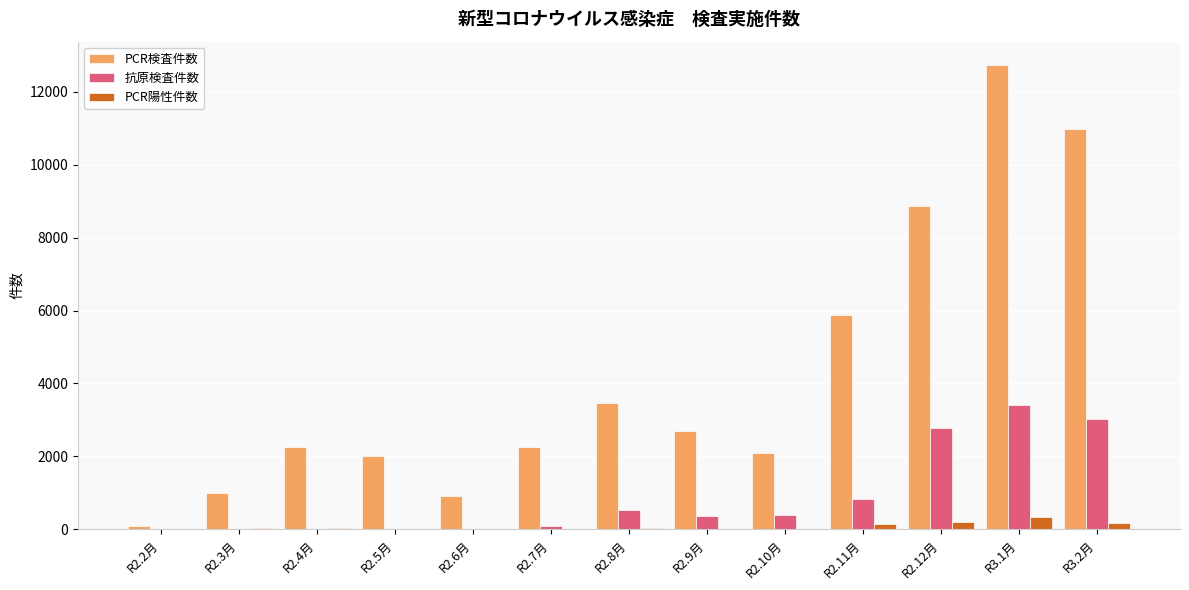

What is the greatest value displayed?

12732